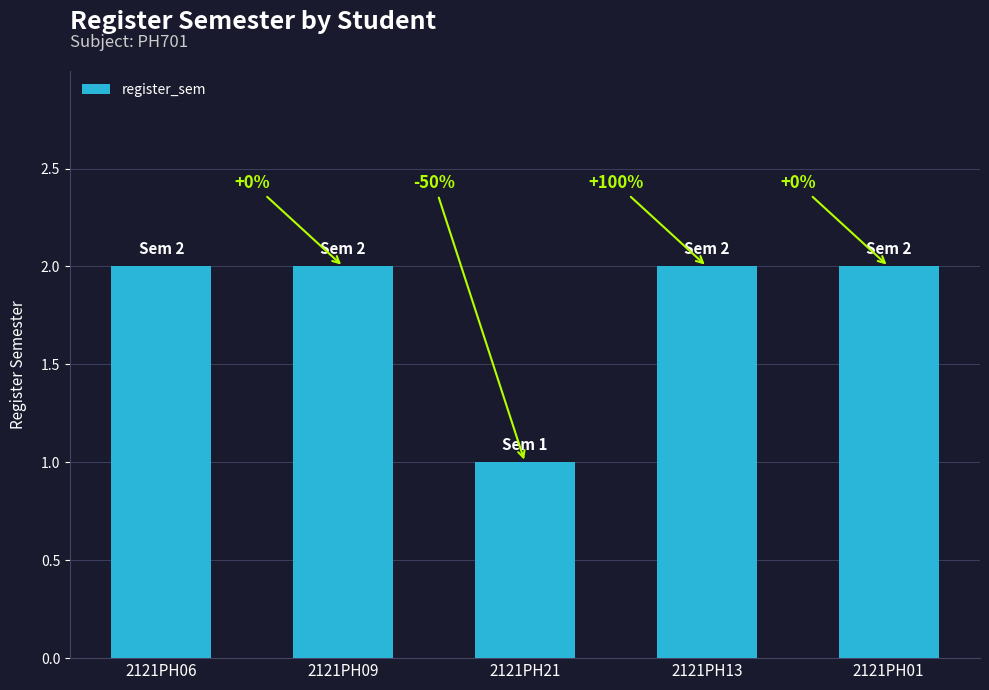

Reading right to left, list all the values displayed in this chart.

2	2	1	2	2